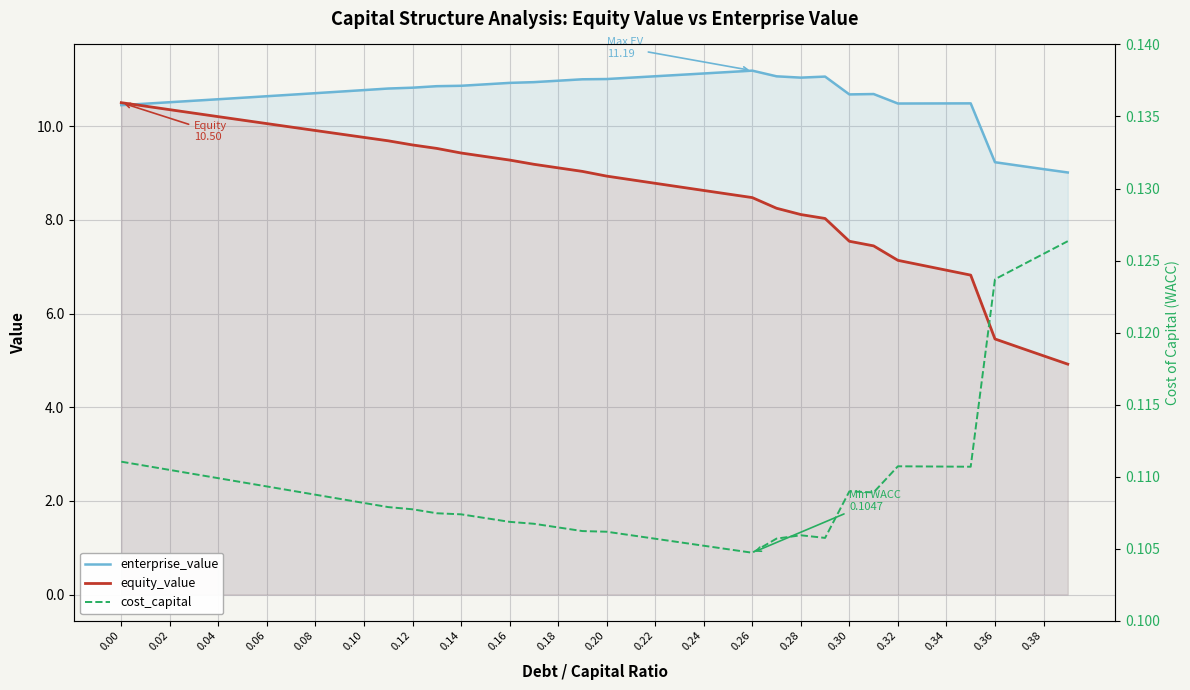

What is the minimum value for enterprise_value?

9.0